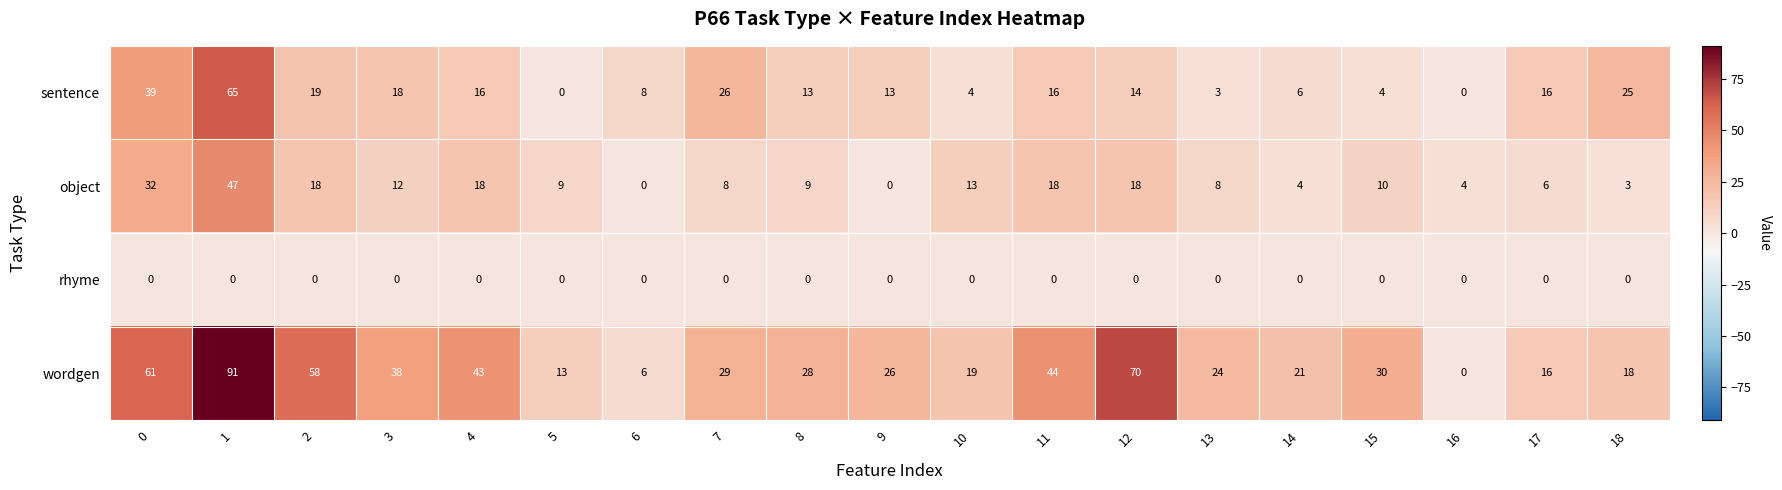

Which series has the widest spread of values?

wordgen